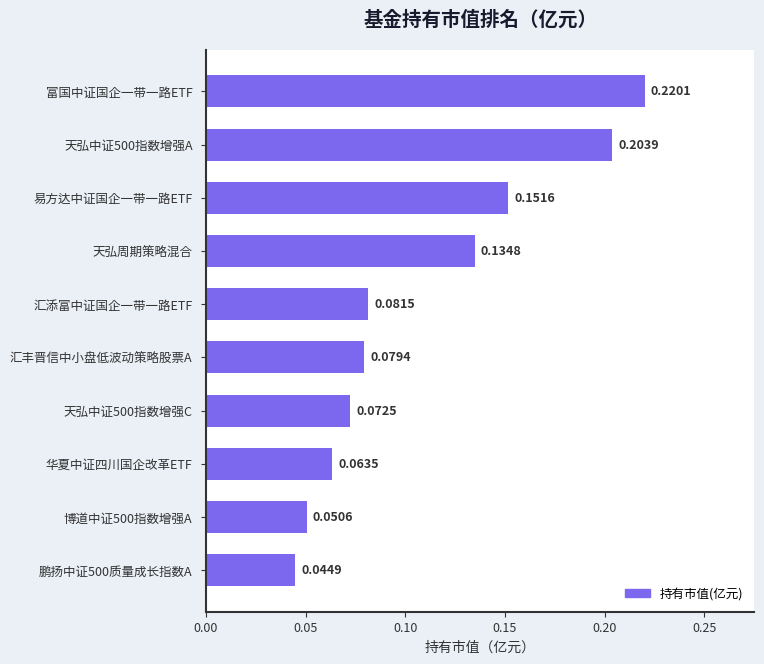

What is the sum of all values?

1.1